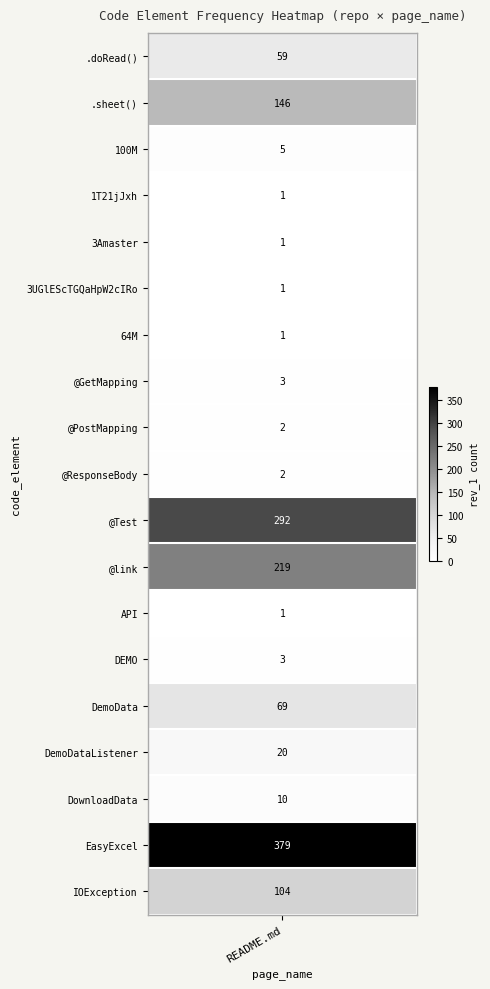

Reading left to right, list all the values displayed in this chart.

0=59	1=146	2=5	3=1	4=1	5=1	6=1	7=3	8=2	9=2	10=292	11=219	12=1	13=3	14=69	15=20	16=10	17=379	18=104